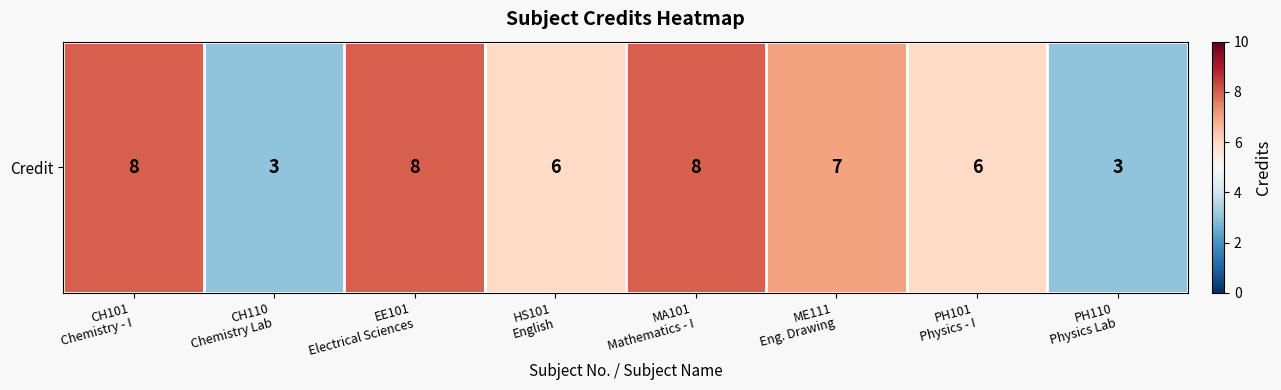

How many values are below 7?

4